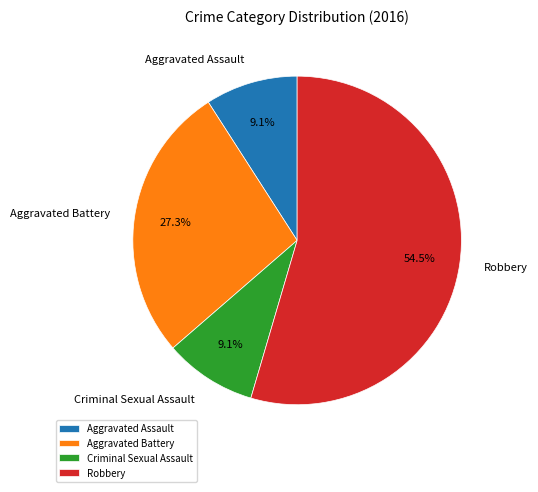

To the nearest percent, what percentage of the pie is Criminal Sexual Assault?

9%